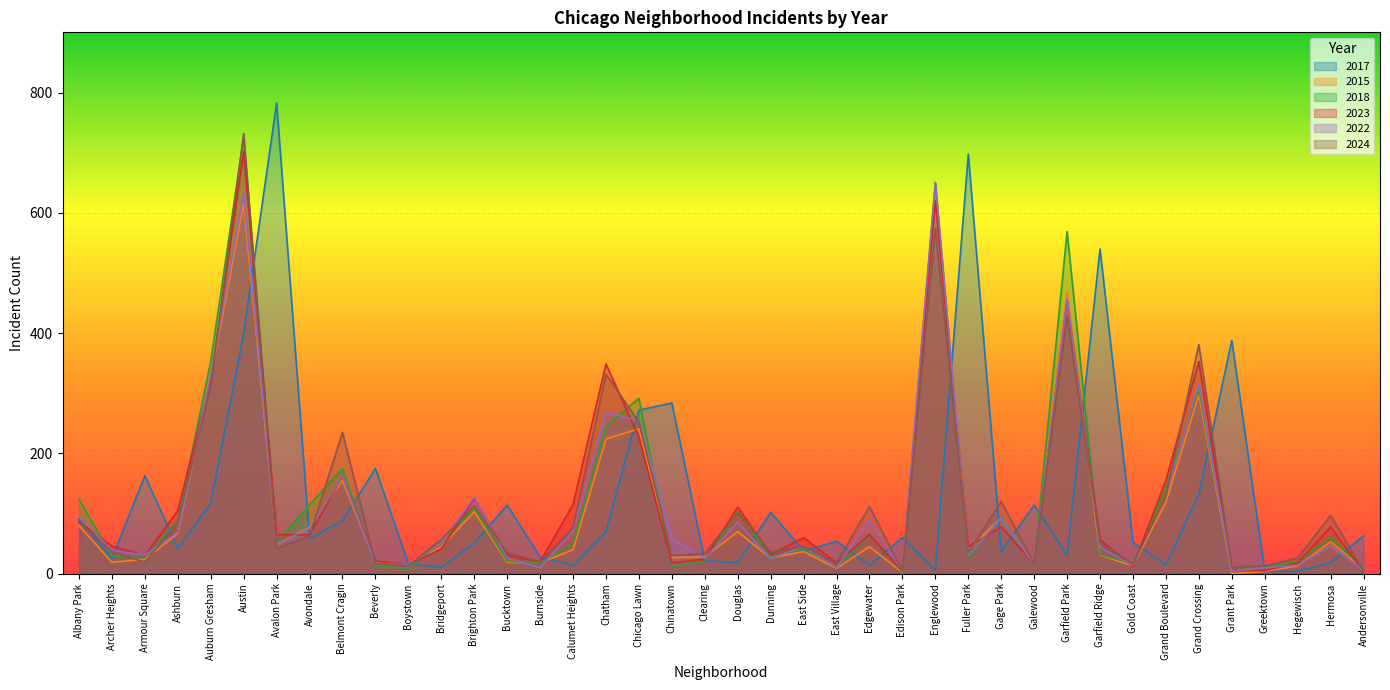

What is the difference between the maximum and minimum values in the 2017 series?

779